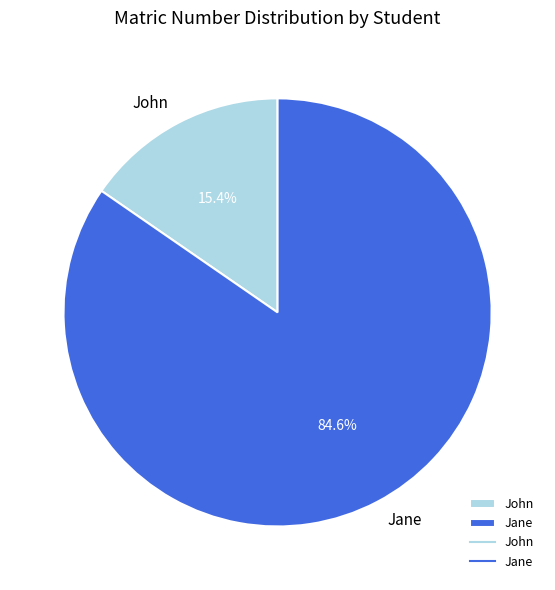

To the nearest percent, what percentage of the pie is John?

15%